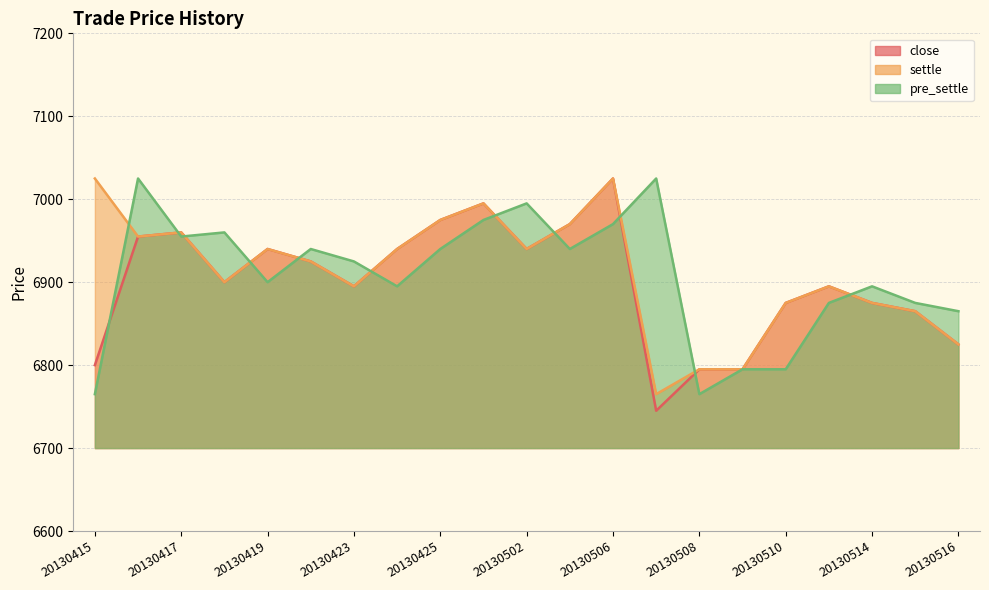

True or false: pre_settle has a value of 6895 at 20130514.

True